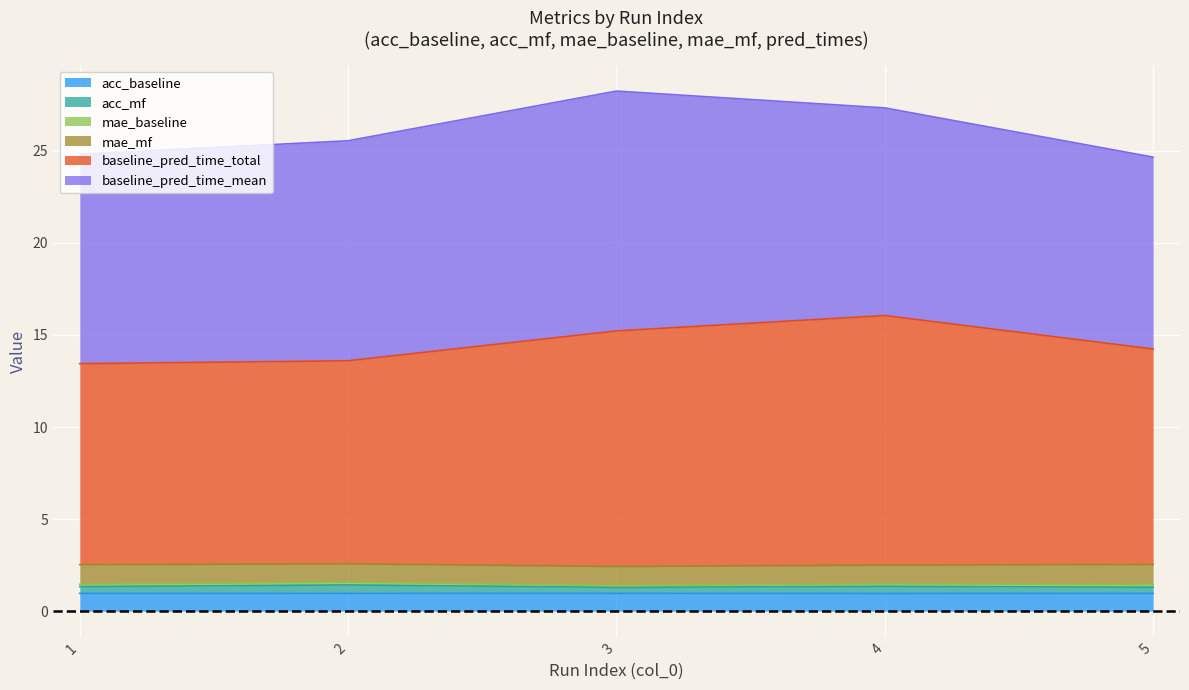

True or false: acc_baseline has a value of 1.5 at 5.

False